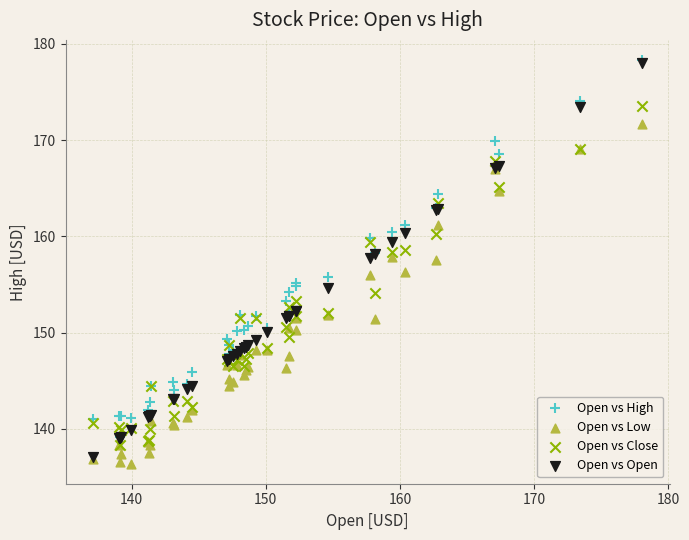

Which series has the widest spread of Y values?

Open vs Open